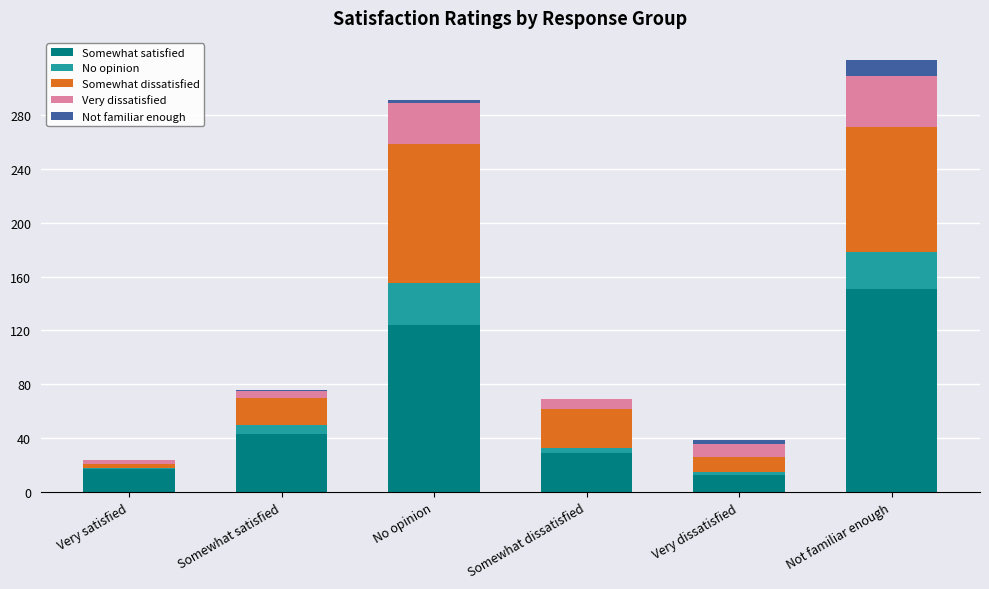

At which label is Somewhat satisfied closest to 82?

Somewhat satisfied